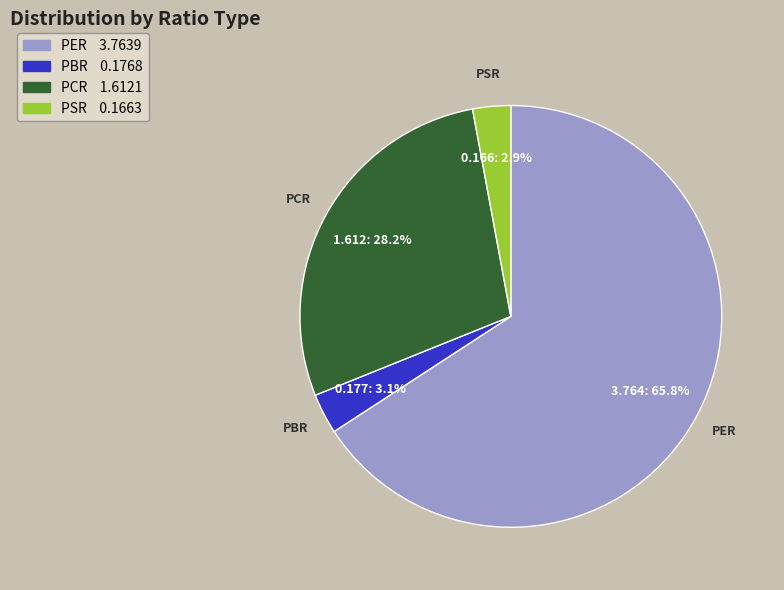

To the nearest percent, what is the average slice percentage?

25%